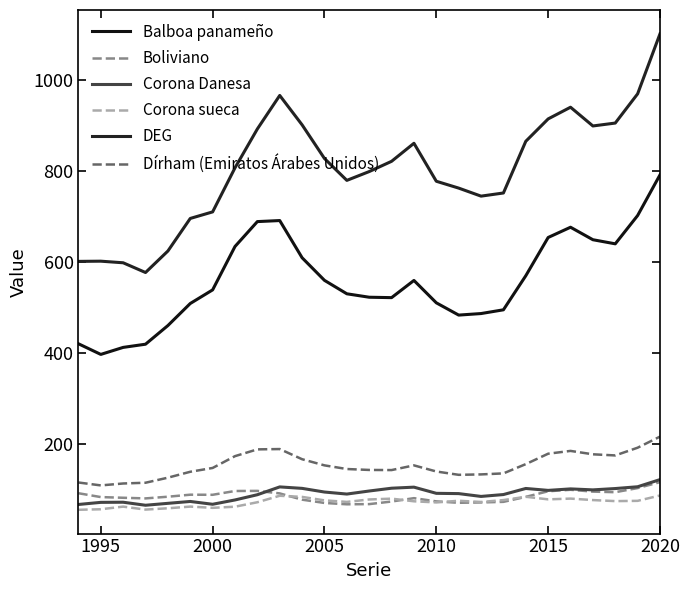

How many lines are shown in the chart?

6